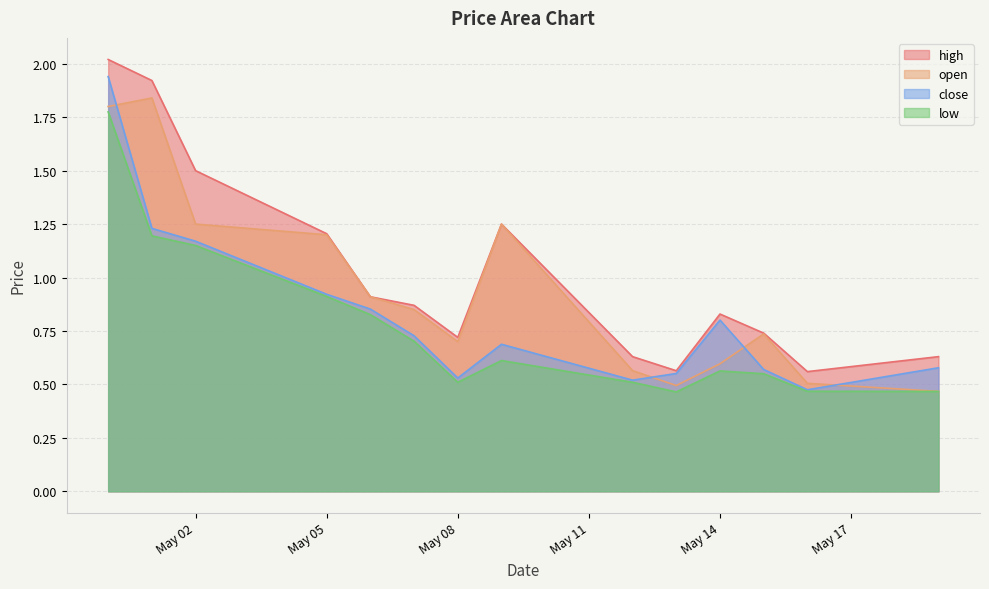

At which category is the sum across all series the highest?

2025-04-30